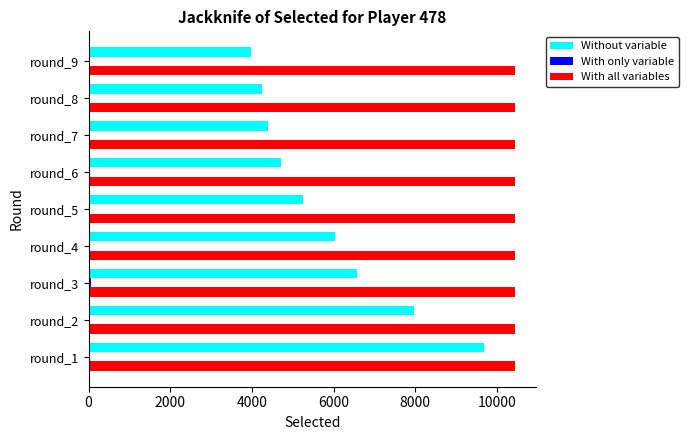

What is the sum of all Without variable values?

52874